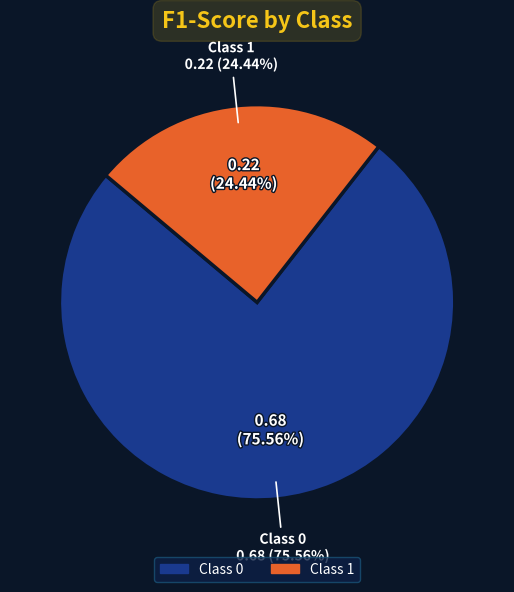

What is the change in value from 0 to 1?

-0.5